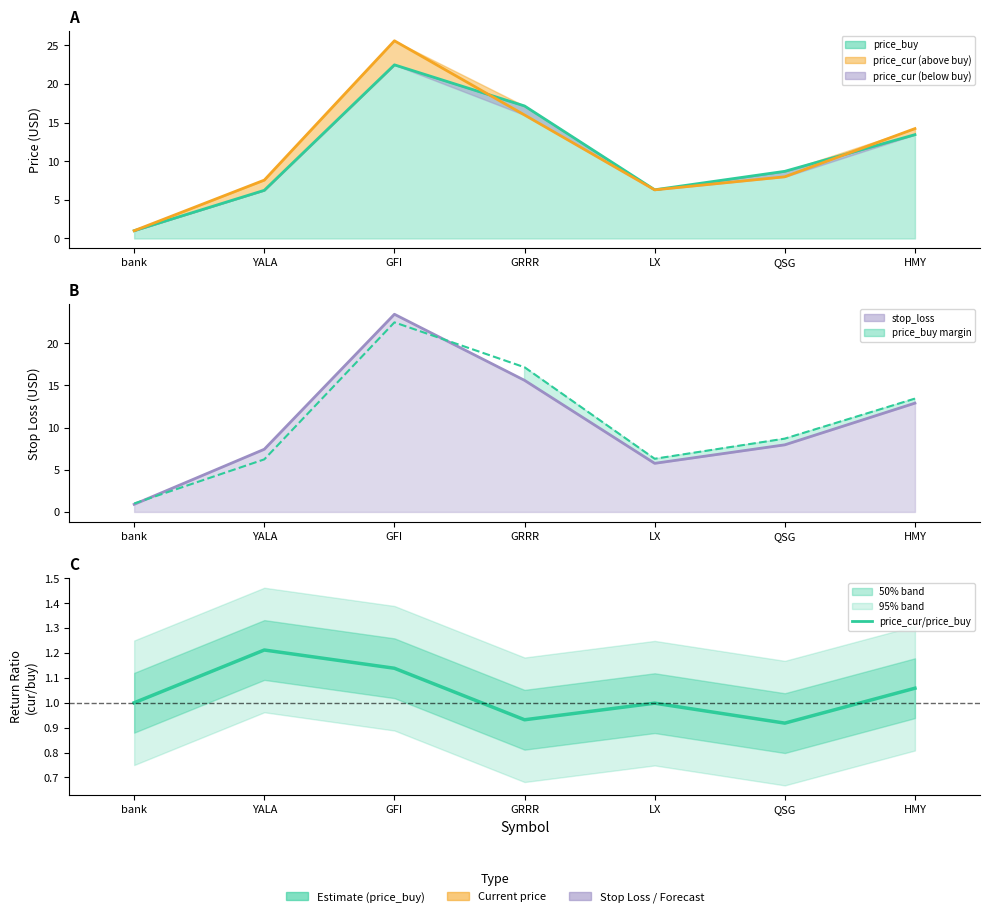

Reading left to right, what are all the values shown in this chart?

1.0	1.2	1.1	0.9	1.0	0.9	1.1